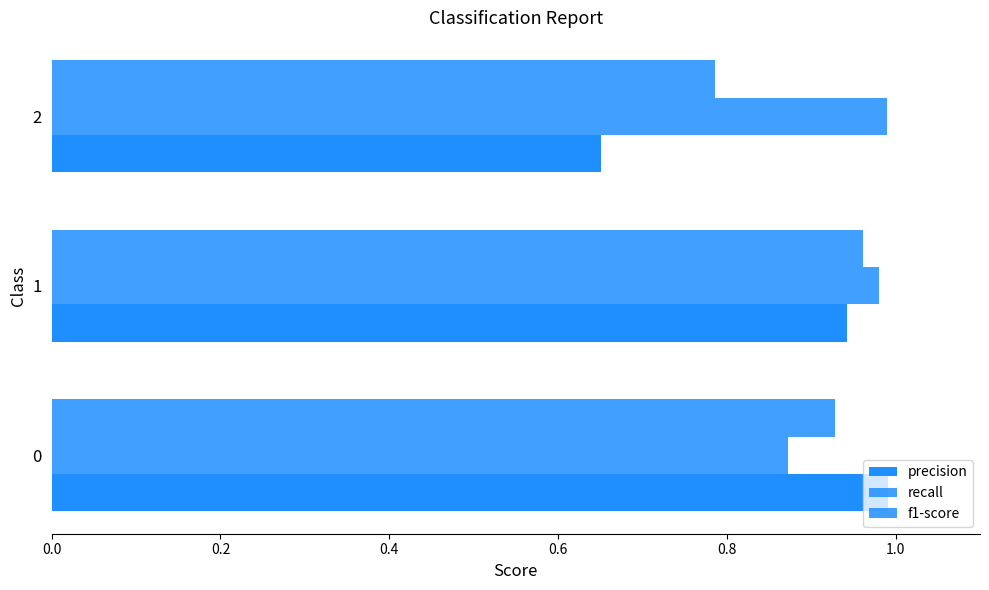

How many distinct data groups are displayed?

3